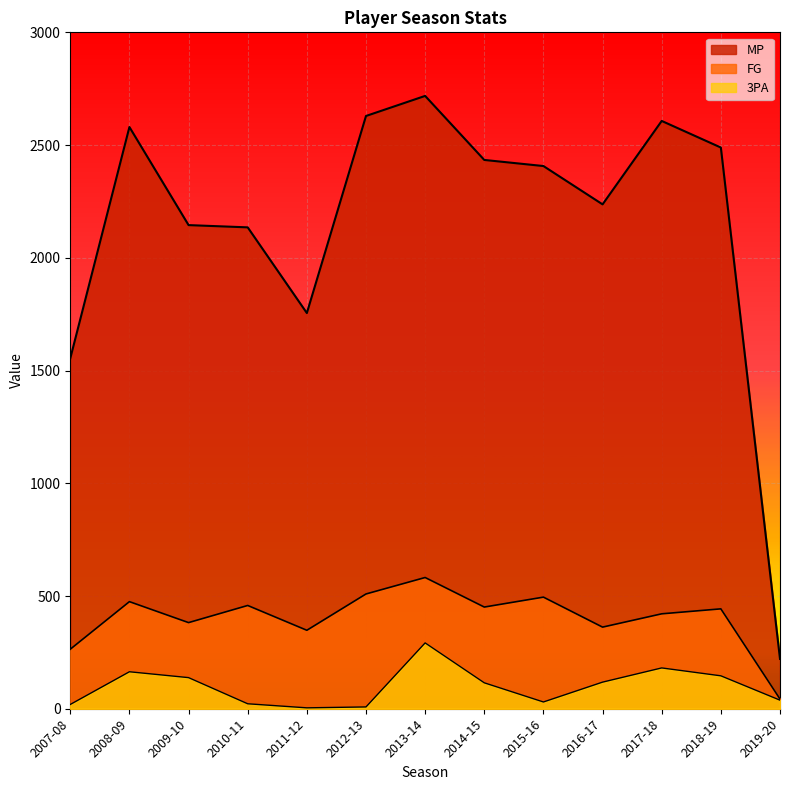

Reading right to left, list all the values displayed in this chart.

MP: 2019-20=221	2018-19=2489	2017-18=2607	2016-17=2237	2015-16=2407	2014-15=2434	2013-14=2718	2012-13=2629	2011-12=1755	2010-11=2135	2009-10=2145	2008-09=2580	2007-08=1554
FG: 2019-20=43	2018-19=443	2017-18=421	2016-17=362	2015-16=495	2014-15=451	2013-14=582	2012-13=509	2011-12=348	2010-11=458	2009-10=382	2008-09=475	2007-08=264
3PA: 2019-20=38	2018-19=146	2017-18=181	2016-17=118	2015-16=30	2014-15=115	2013-14=292	2012-13=8	2011-12=4	2010-11=22	2009-10=138	2008-09=164	2007-08=19